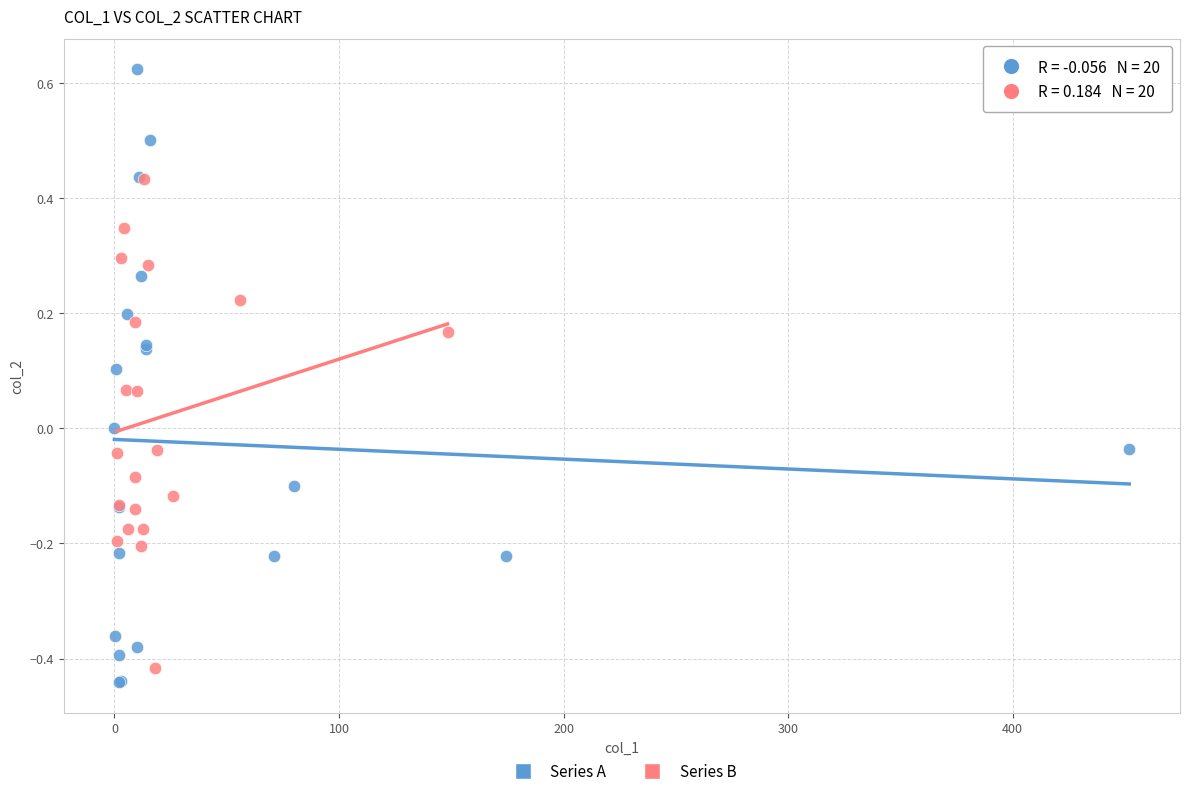

Which series has the largest Y range (max minus min)?

Series A